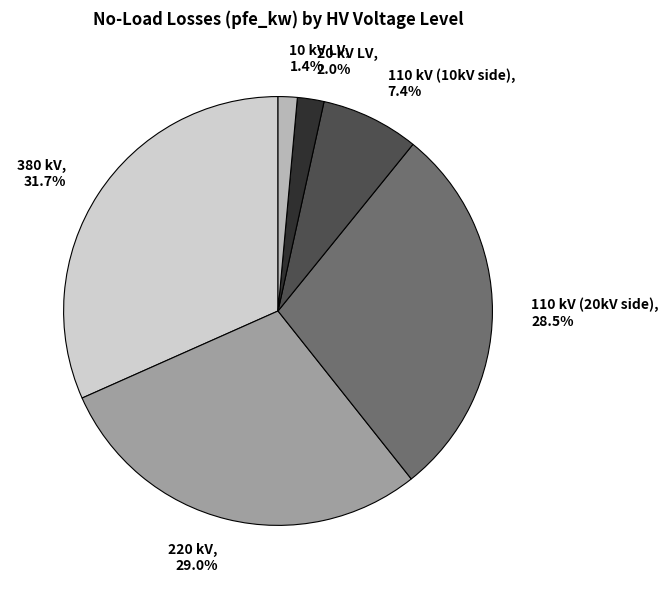

To the nearest percent, what is the average slice percentage?

17%